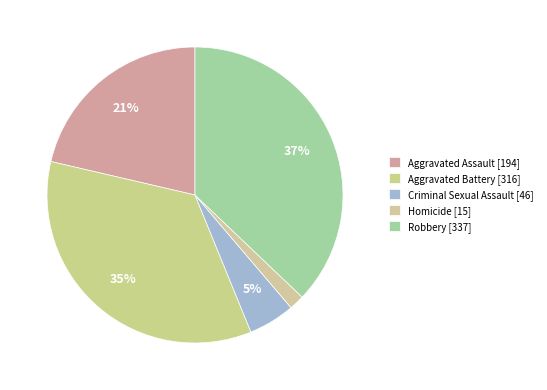

Rank the categories by value from highest to lowest.

Robbery, Aggravated Battery, Aggravated Assault, Criminal Sexual Assault, Homicide